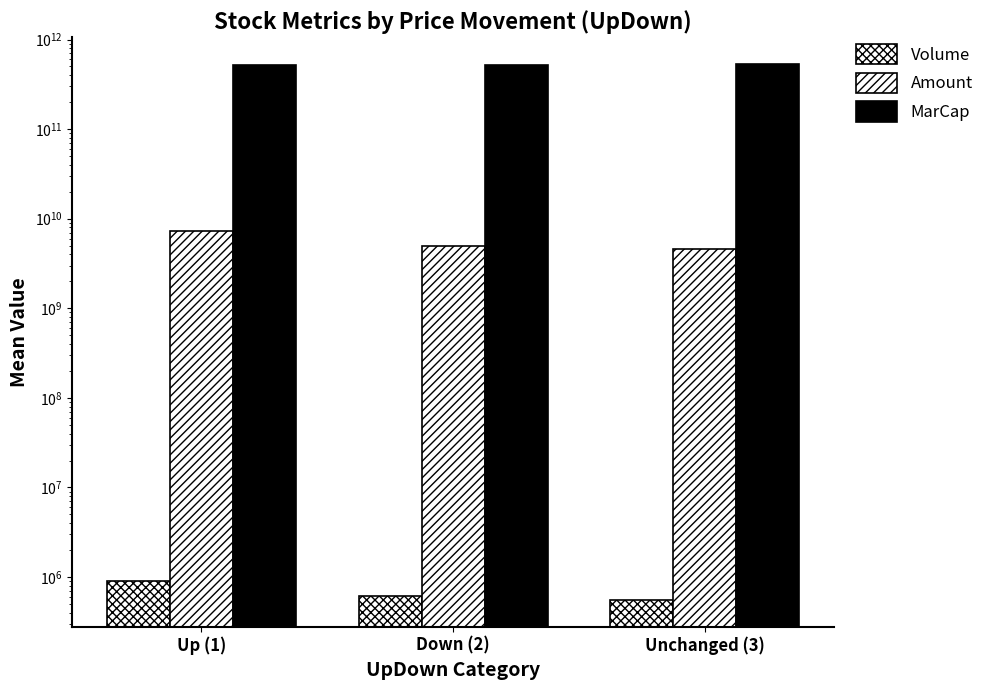

What is the label of the 1st bar from the right?

Unchanged (3)